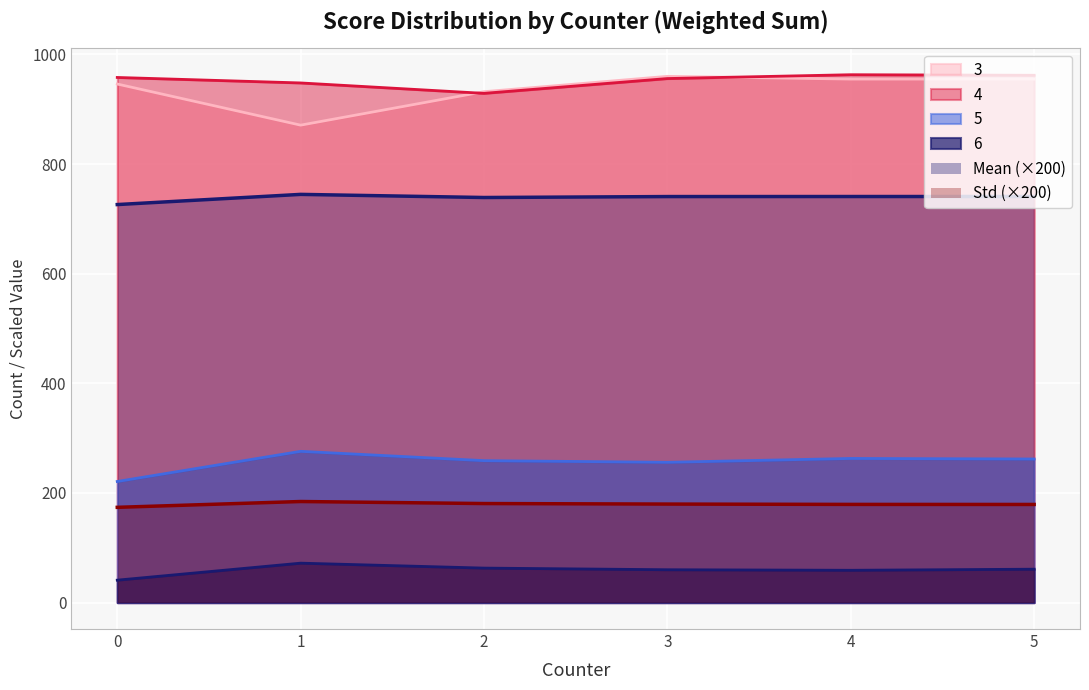

At which label is 6 closest to 56?

4